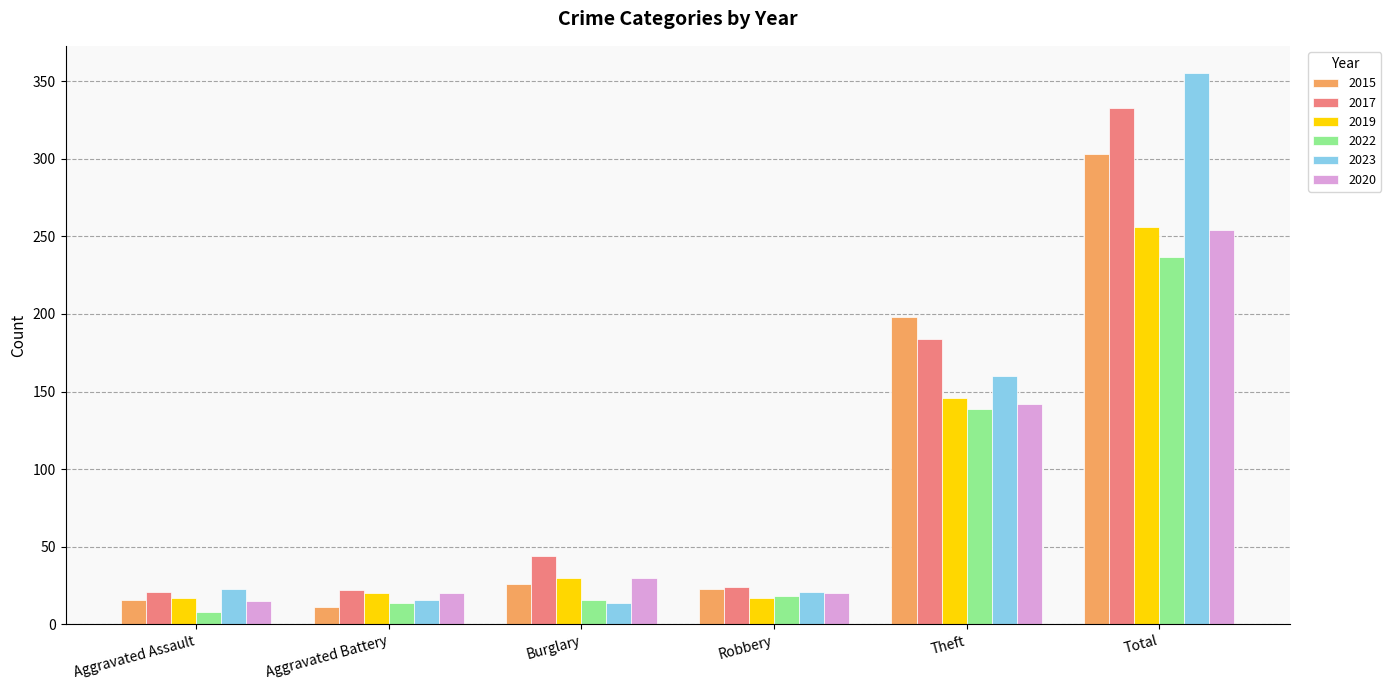

Is it true that 2022 equals 139 at Theft?

True